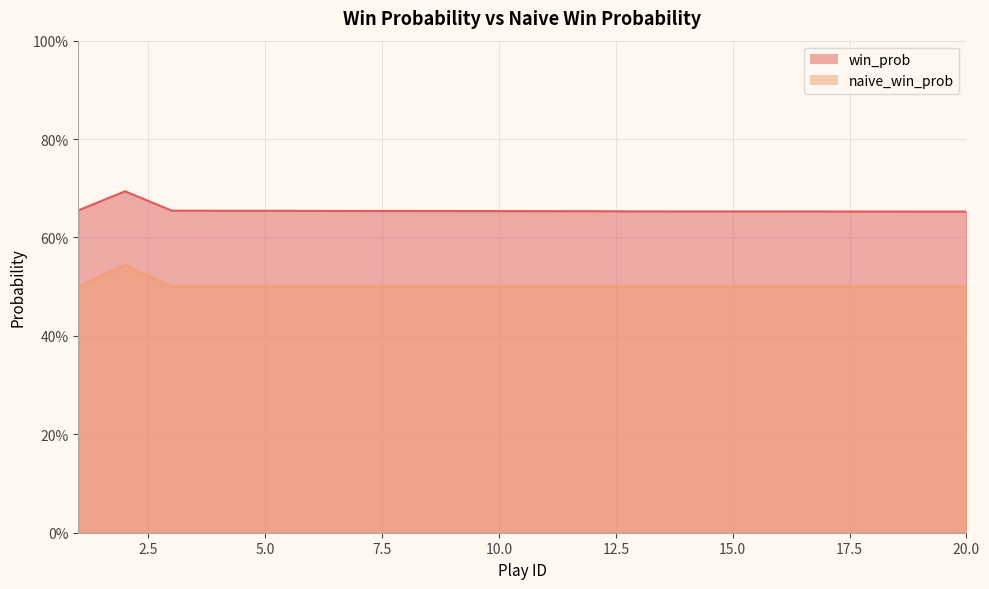

Which has a higher value, 3 or 11?

3